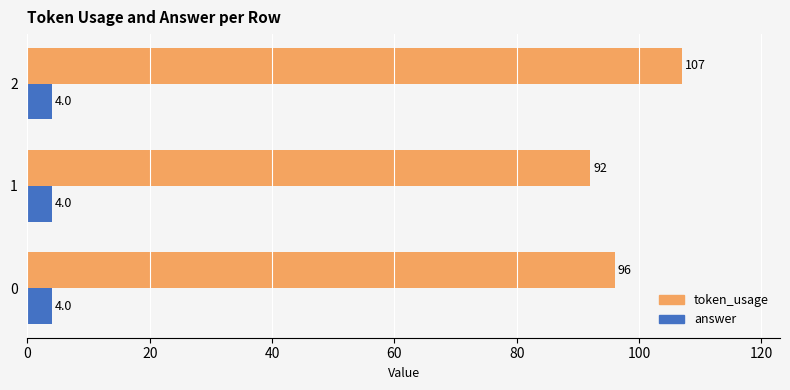

Which series has the largest total across all categories?

token_usage